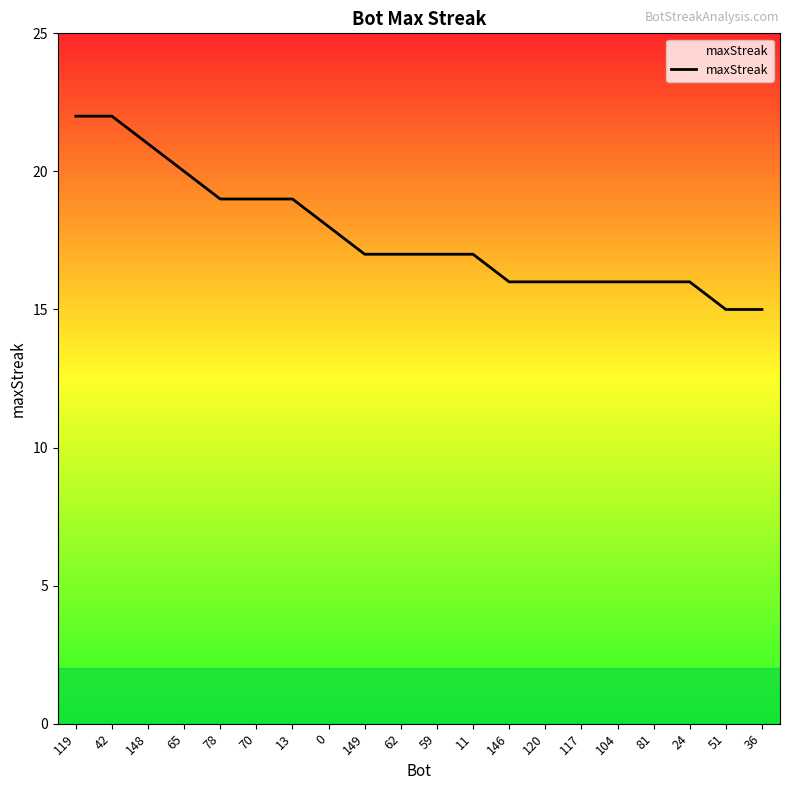

Is it true that the value at 0 is 18?

True